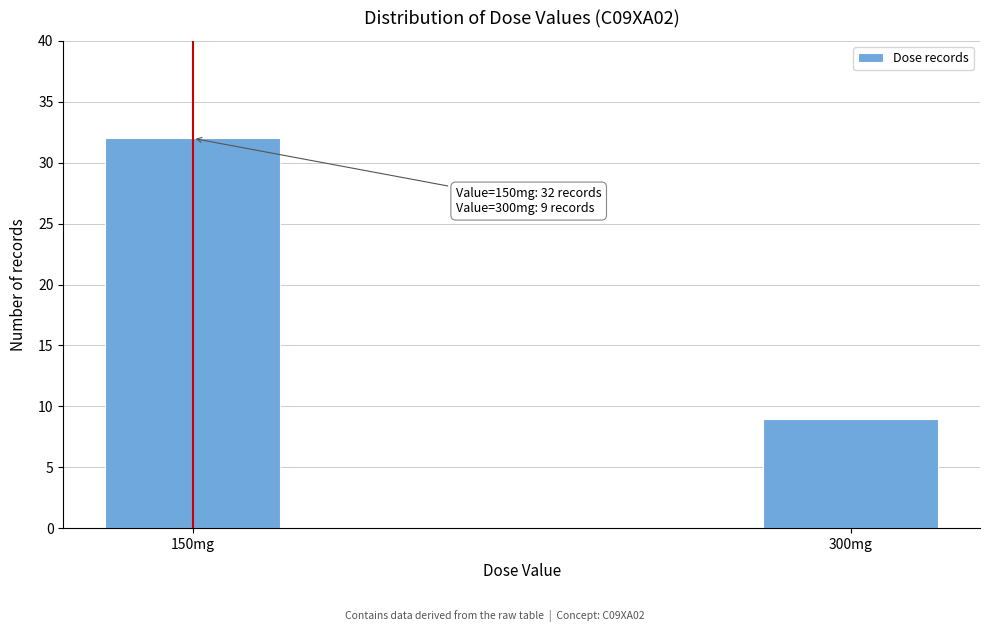

Reading left to right, extract all data points from this chart.

32	9